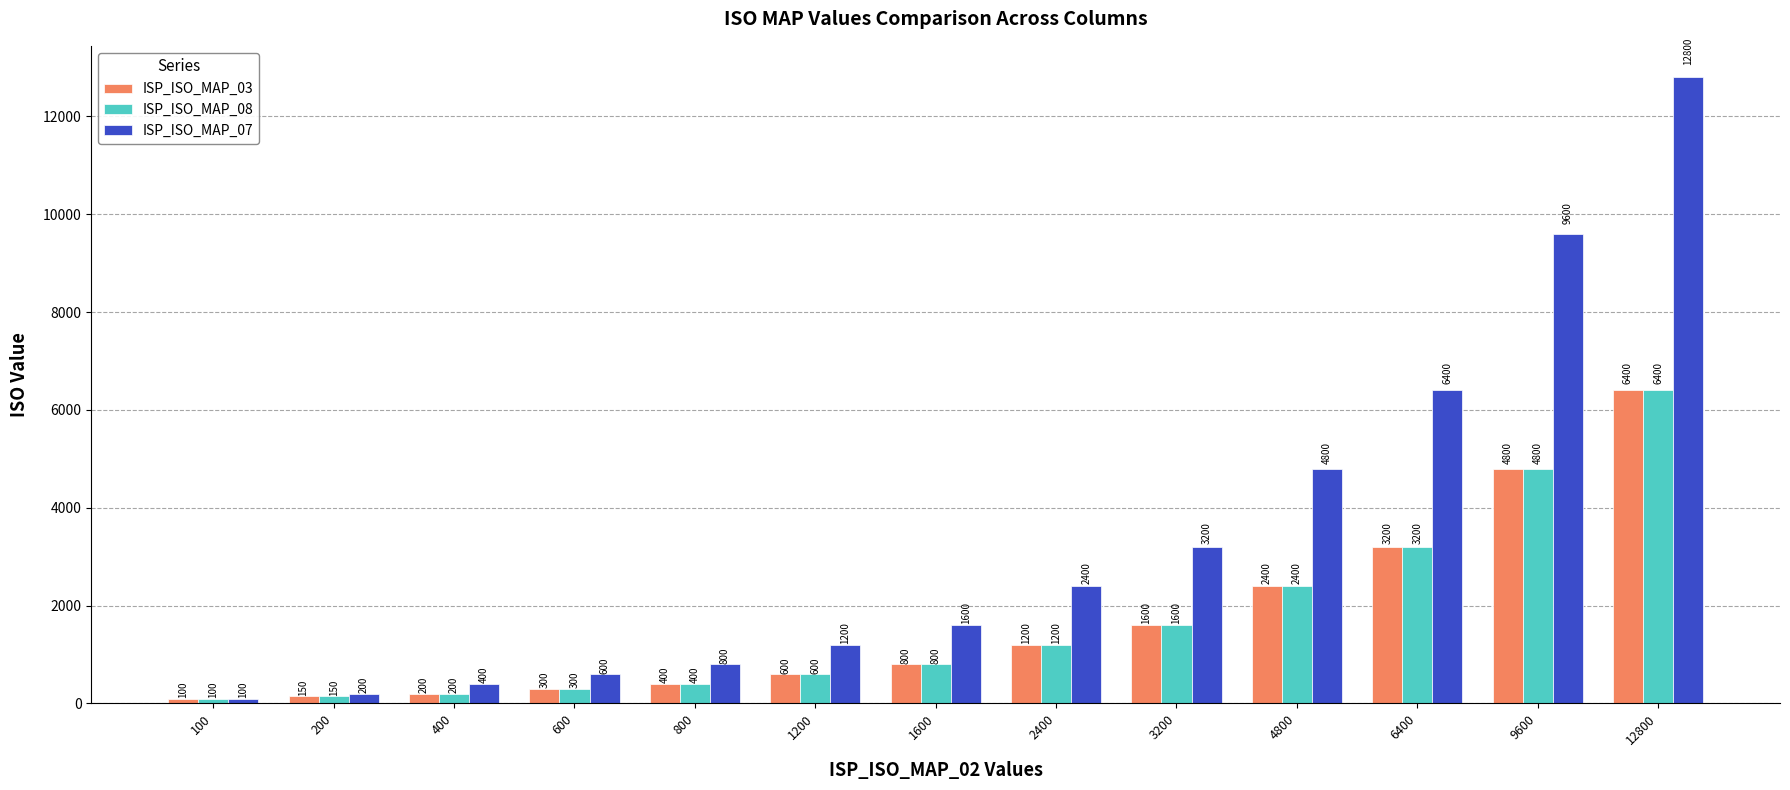

Which series has the widest spread of values?

ISP_ISO_MAP_07